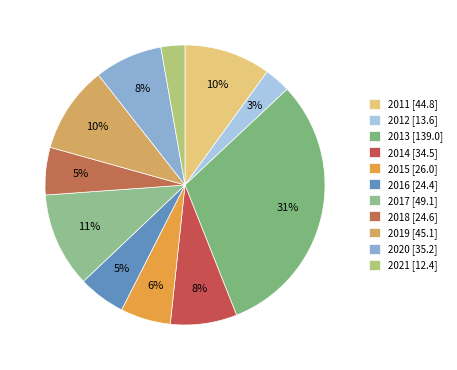

Count the number of slices in the pie.

11